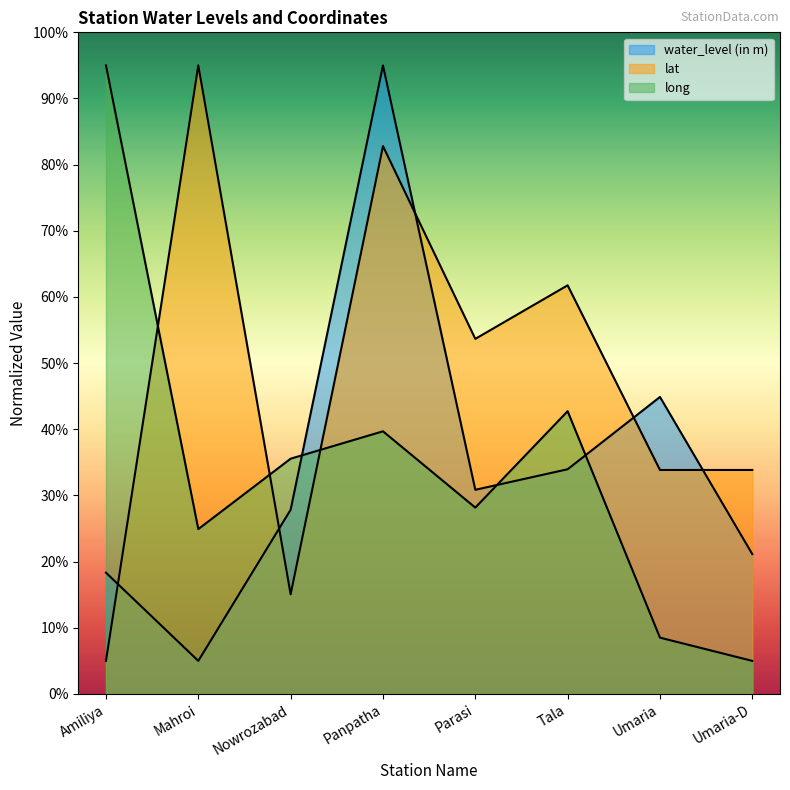

Which series has the largest range (max minus min)?

water_level (in m)